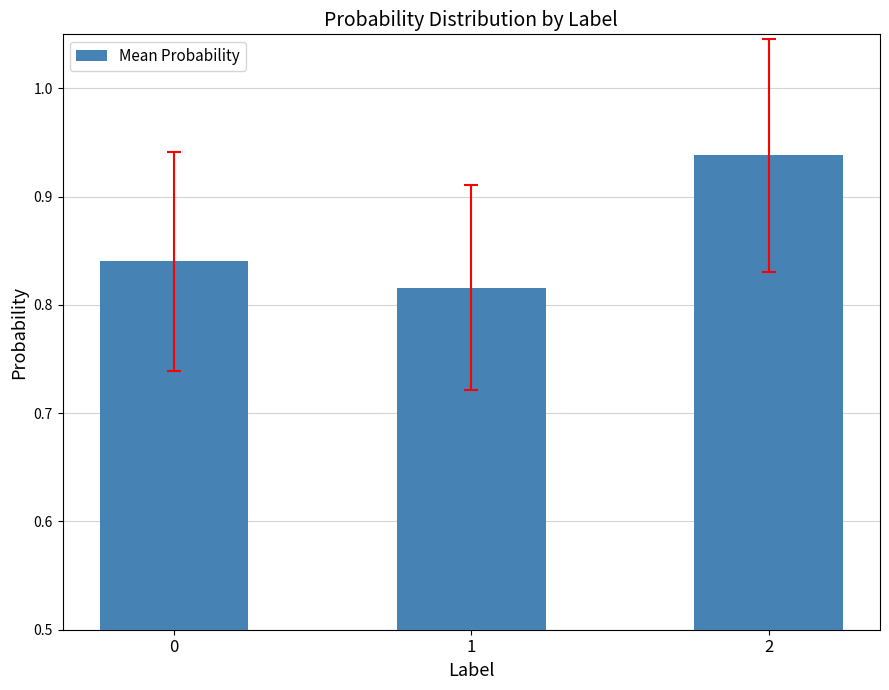

What is the difference between the values at 2 and 0?

0.1